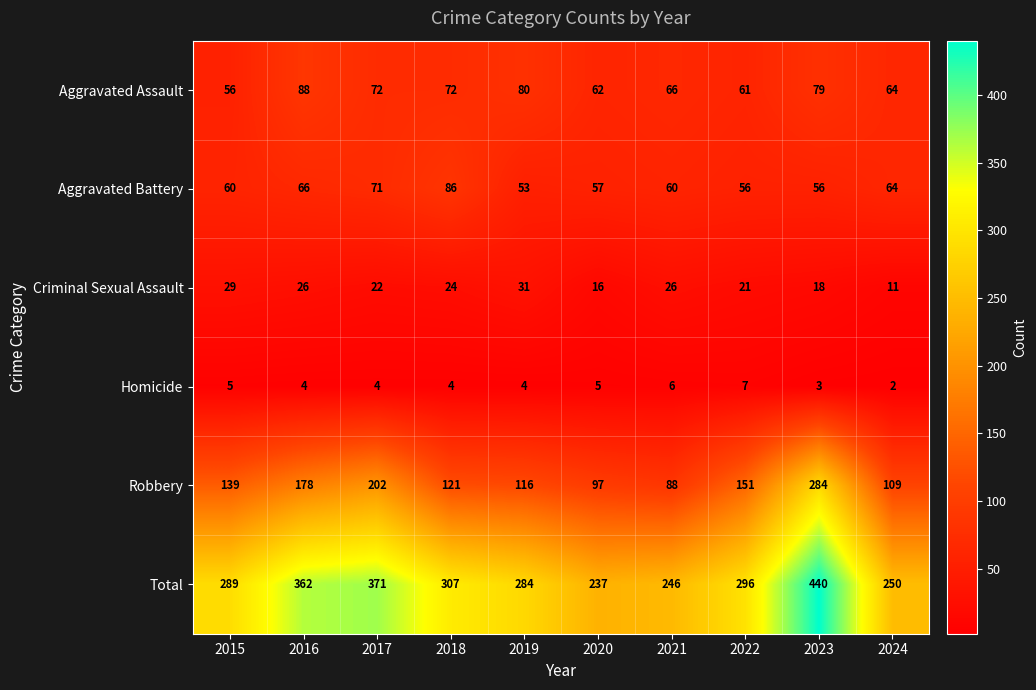

True or false: Aggravated Battery has a value of 53 at 2019.

True